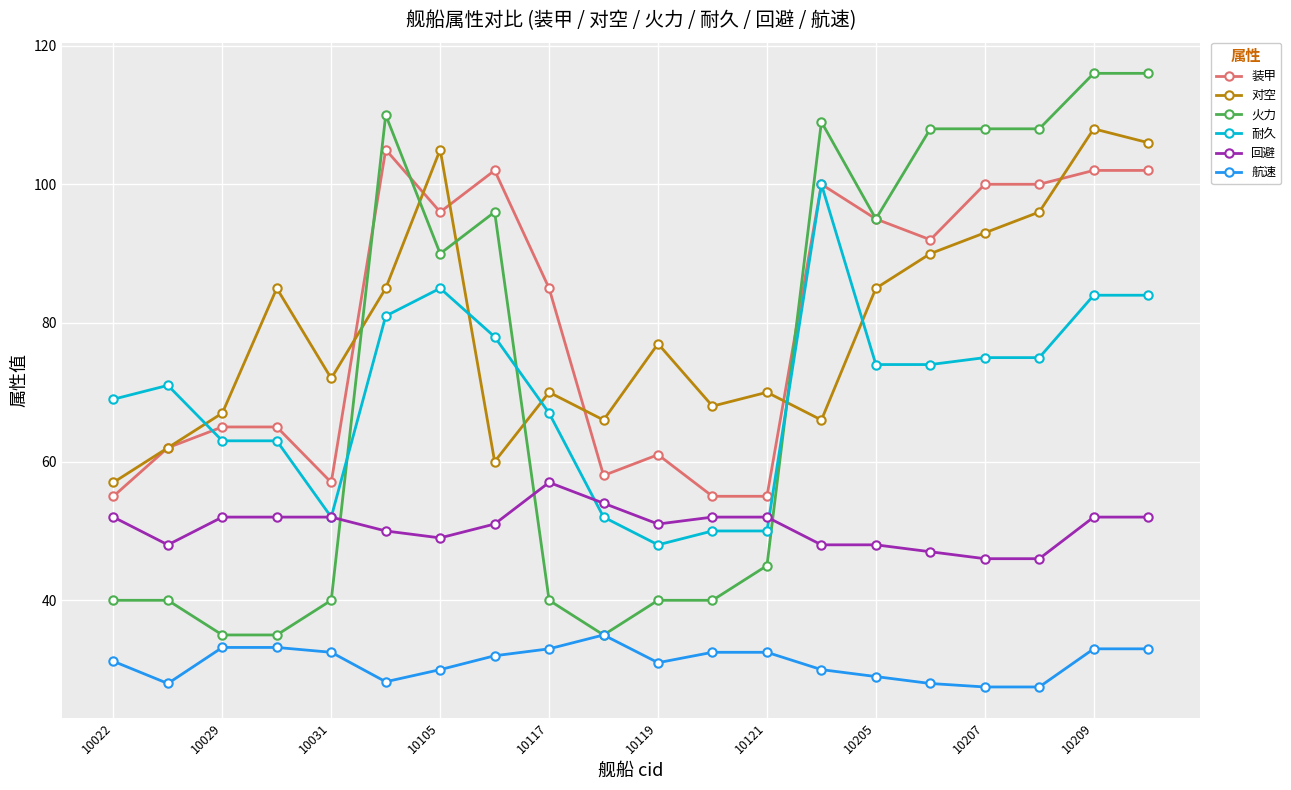

What is the greatest value displayed?

116.0